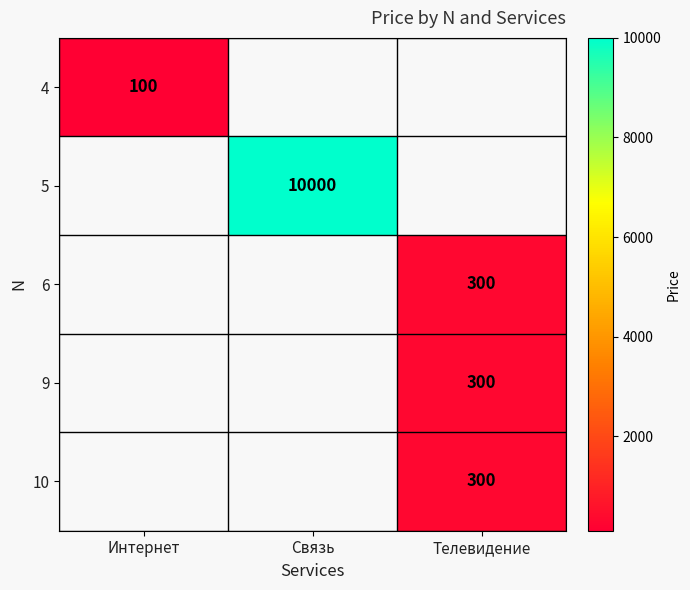

The value of 6 at Телевидение is 539. True or false?

False